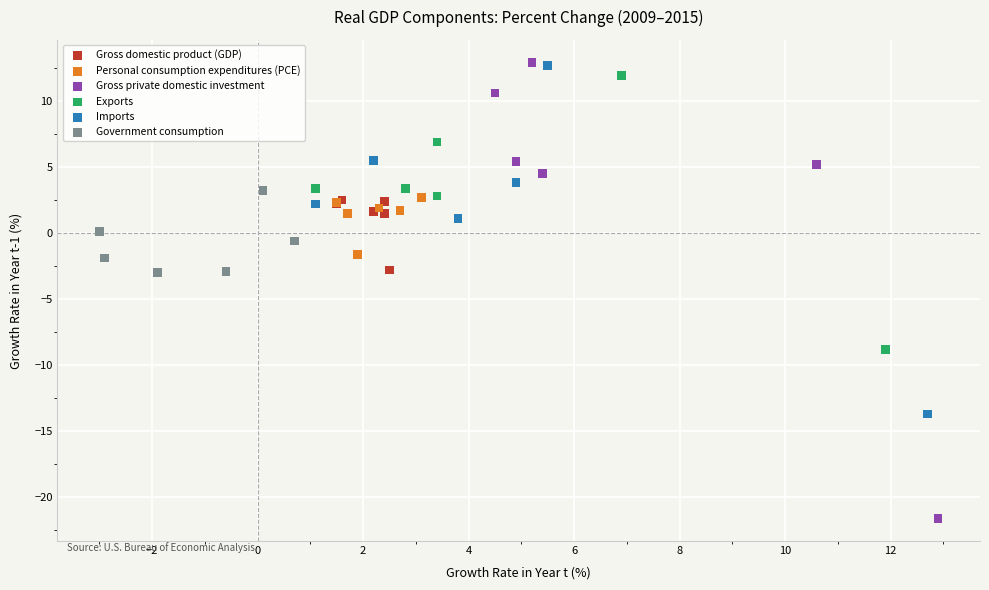

What are all the series names shown in the legend?

Gross domestic product (GDP), Personal consumption expenditures (PCE), Gross private domestic investment, Exports, Imports, Government consumption